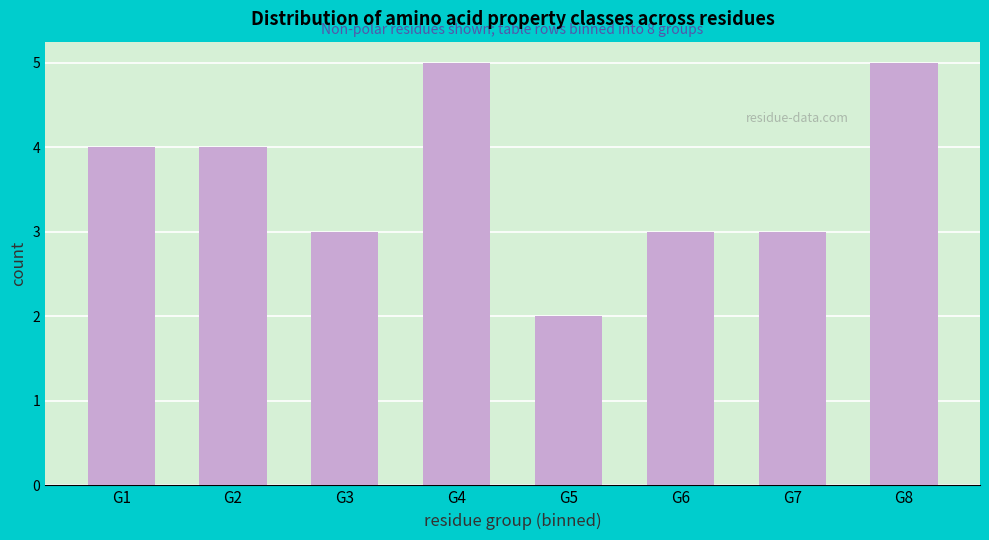

Reading left to right, extract all data points from this chart.

4	4	3	5	2	3	3	5